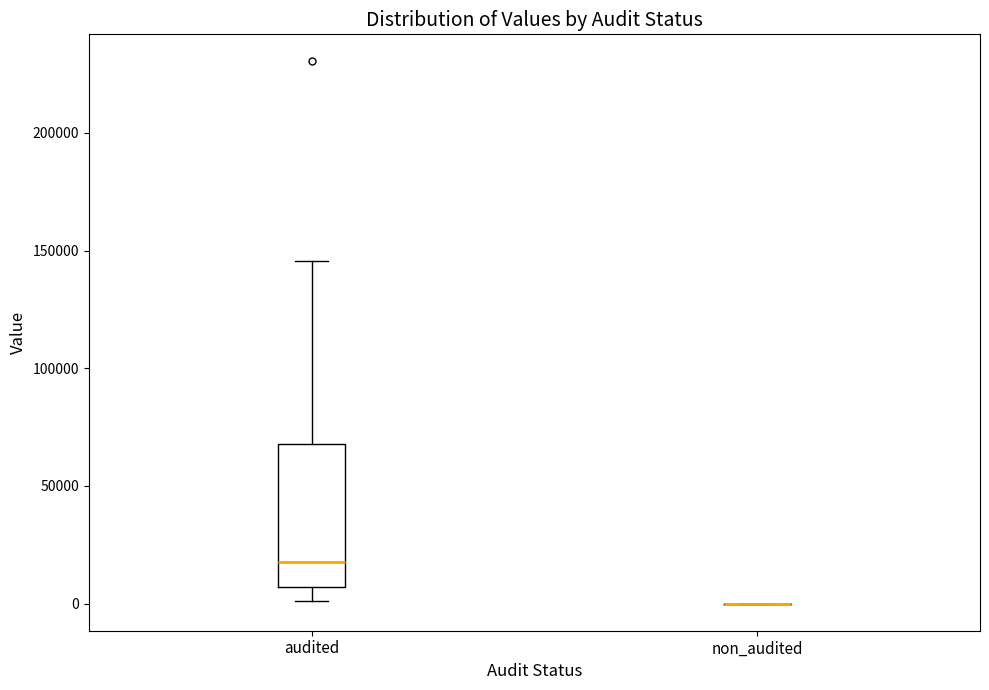

Which box is the tallest, from its lower edge to its upper edge?

audited